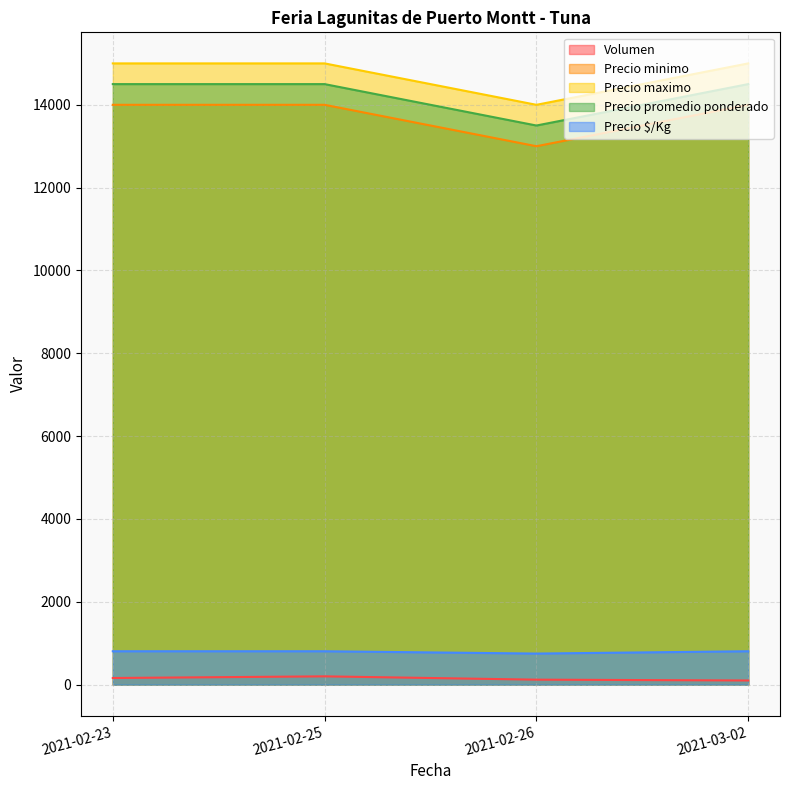

Reading left to right, extract all data points from this chart.

Volumen: 2021-02-23=160	2021-02-25=200	2021-02-26=120	2021-03-02=100
Precio minimo: 2021-02-23=14000	2021-02-25=14000	2021-02-26=13000	2021-03-02=14000
Precio maximo: 2021-02-23=15000	2021-02-25=15000	2021-02-26=14000	2021-03-02=15000
Precio promedio ponderado: 2021-02-23=14500	2021-02-25=14500	2021-02-26=13500	2021-03-02=14500
Precio $/Kg: 2021-02-23=806	2021-02-25=806	2021-02-26=750	2021-03-02=806